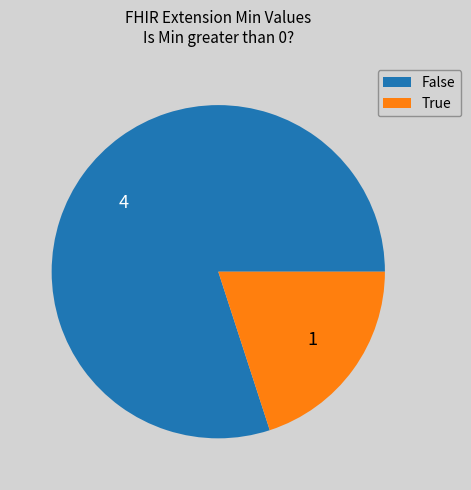

Is there any slice that represents more than half of the pie?

Yes